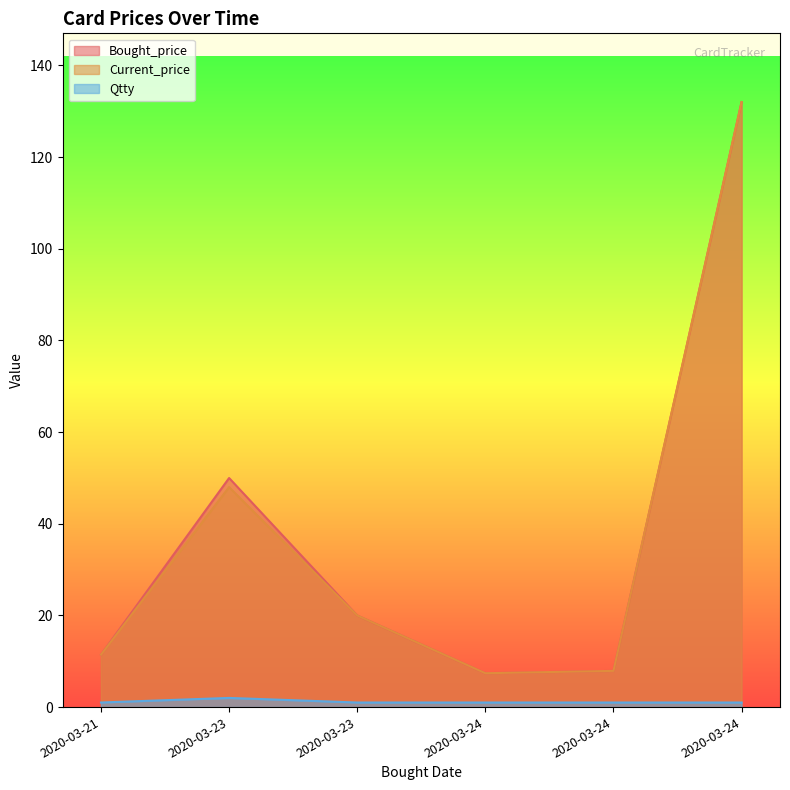

How many interior local peaks does the Current_price series have?

1